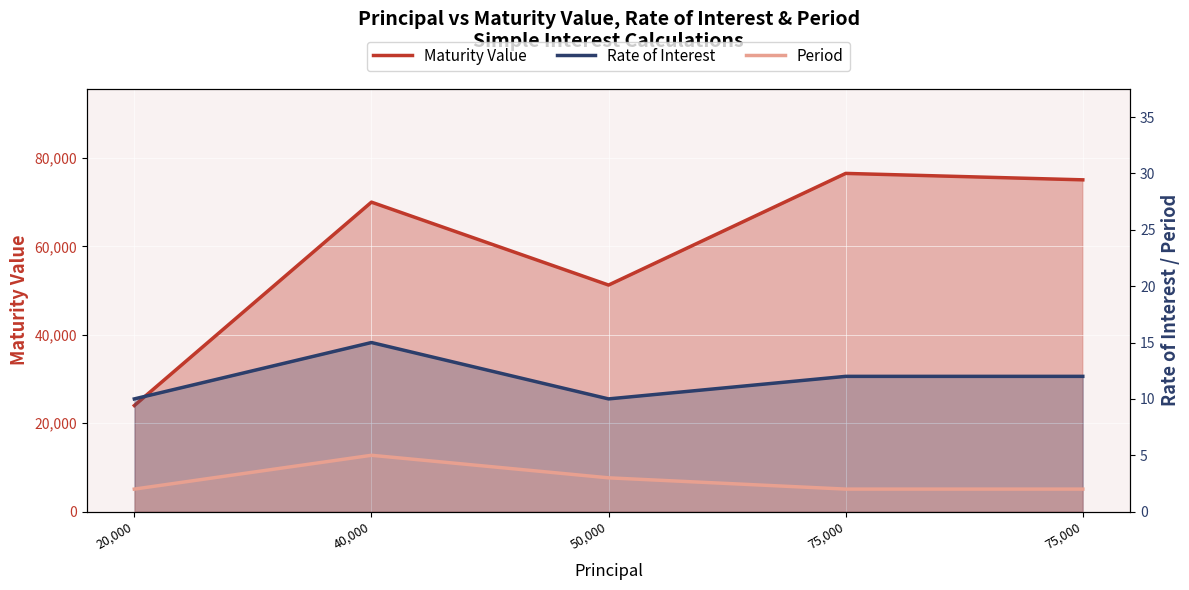

How many data points in Rate of Interest are above 12?

1